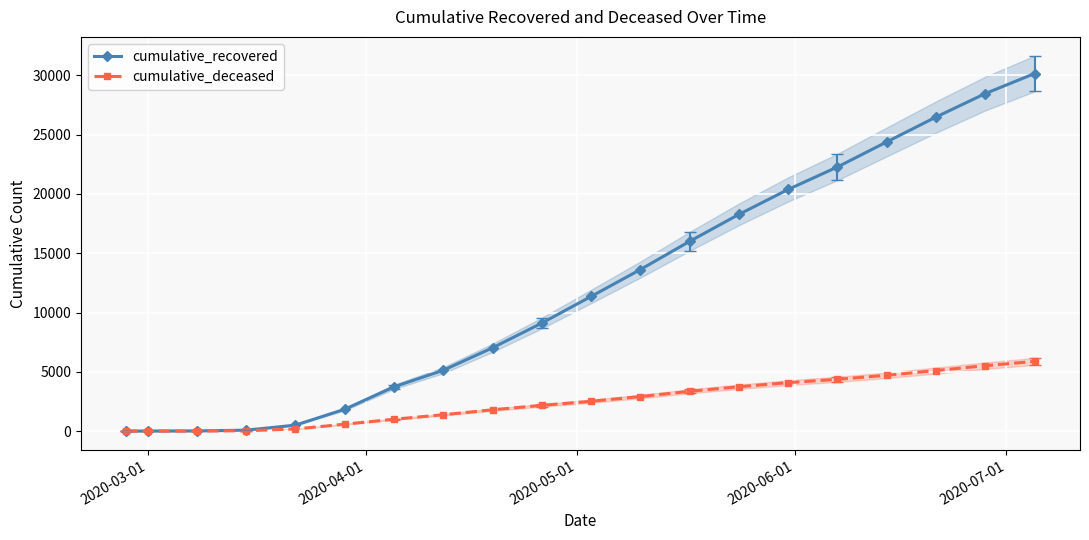

Rank the series by their average value, from lowest to highest.

cumulative_deceased, cumulative_recovered